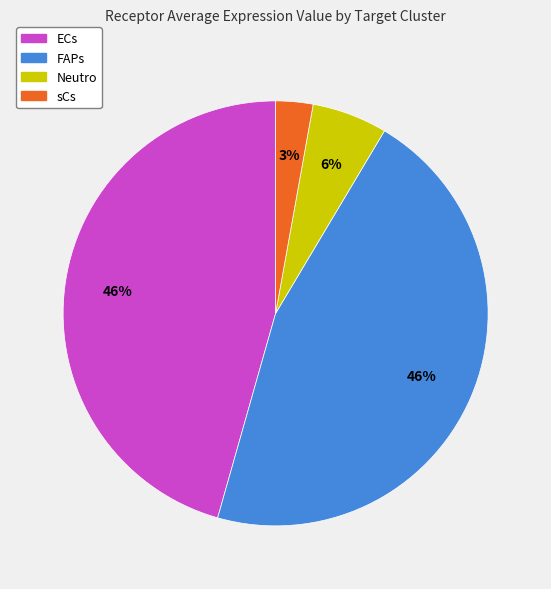

Is the sum of FAPs and Neutro greater than half?

Yes